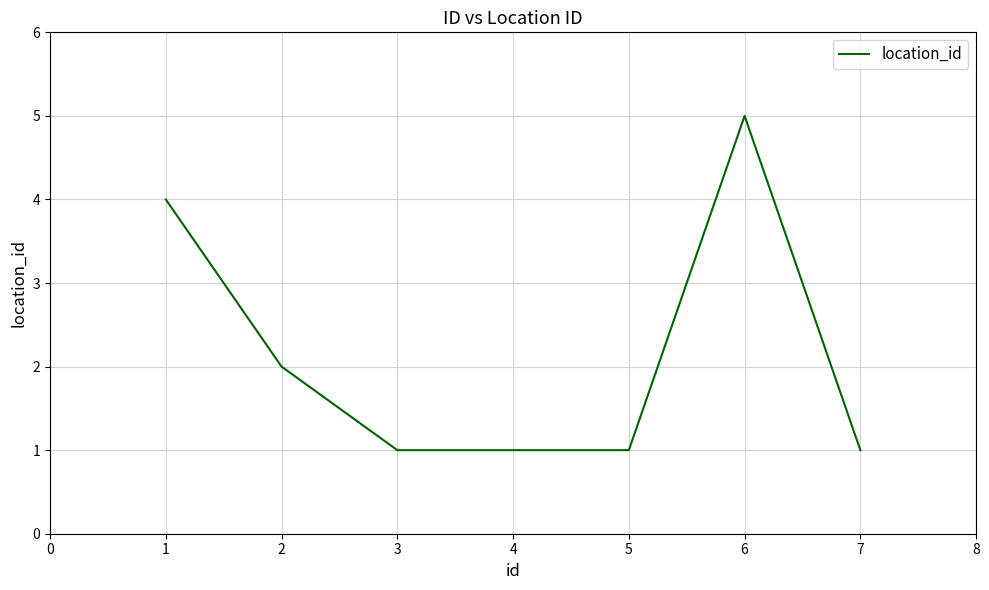

Approximately how many times larger is the value at 2 compared to 6?

0.4